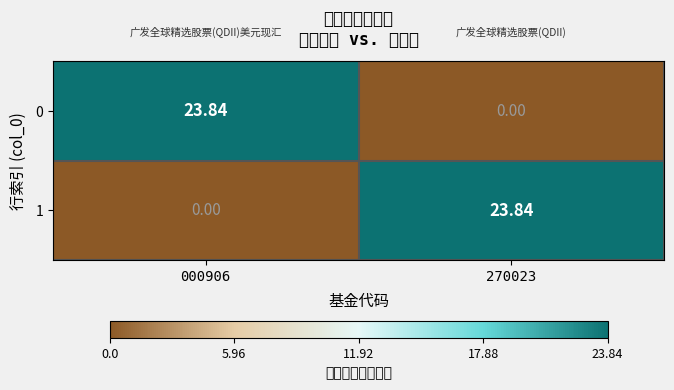

What is the total value across all series at 270023?

23.8